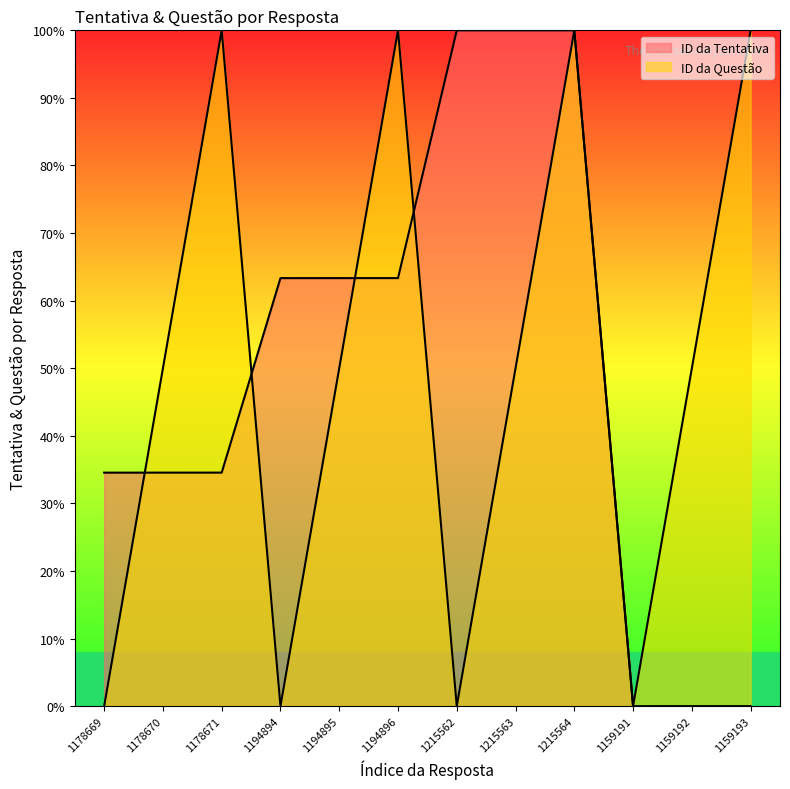

At which label does ID da Questão reach its minimum?

1178669